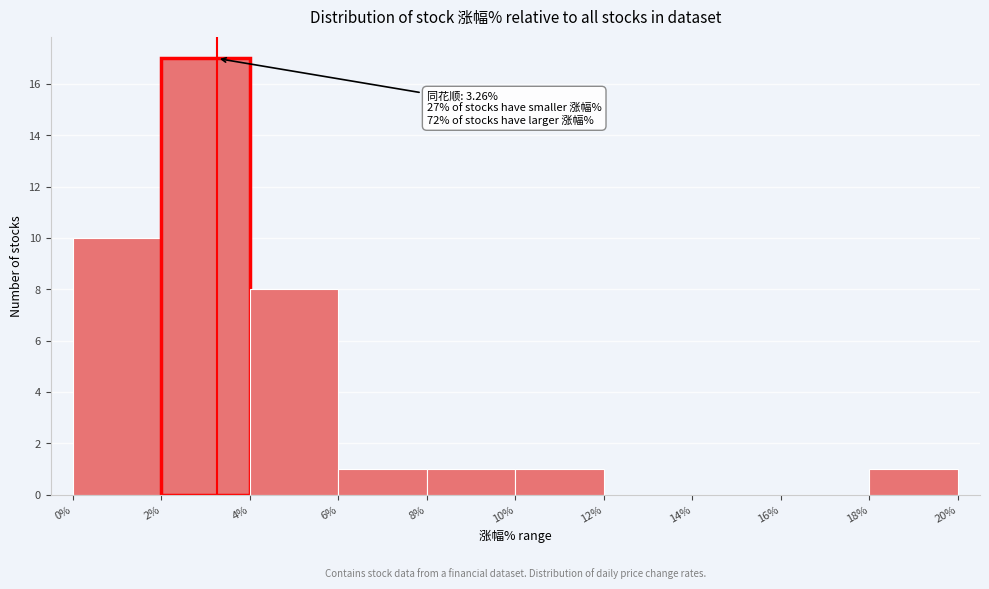

Which range on the x-axis has the tallest bar?

2% to 4%